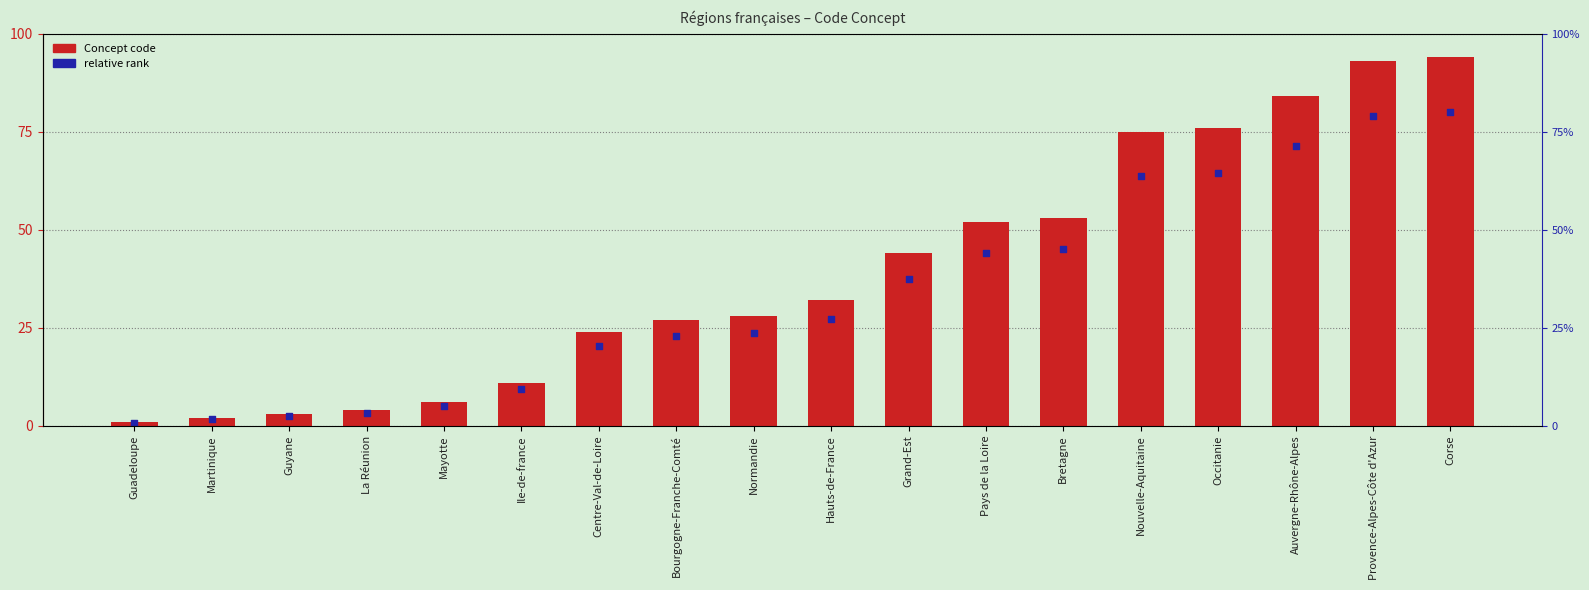

Which series has the widest spread of Y values?

Concept code